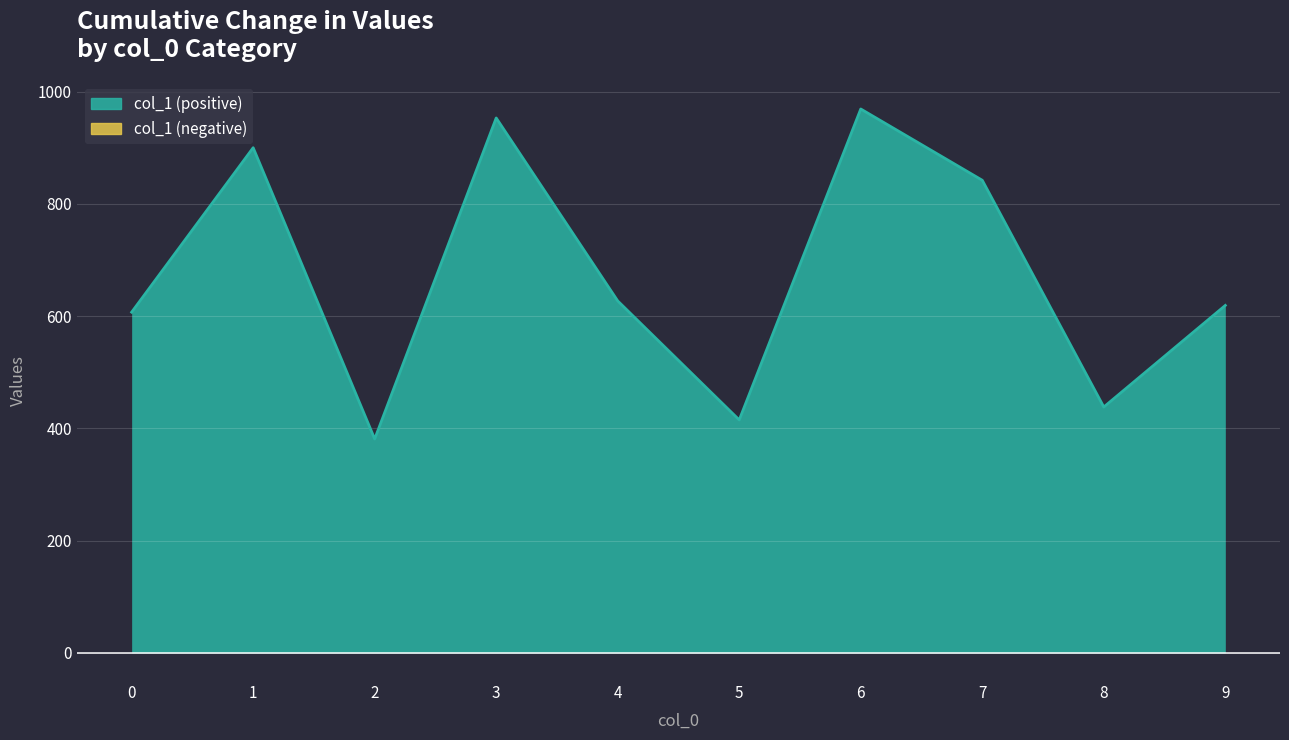

How many lines are shown in the chart?

1